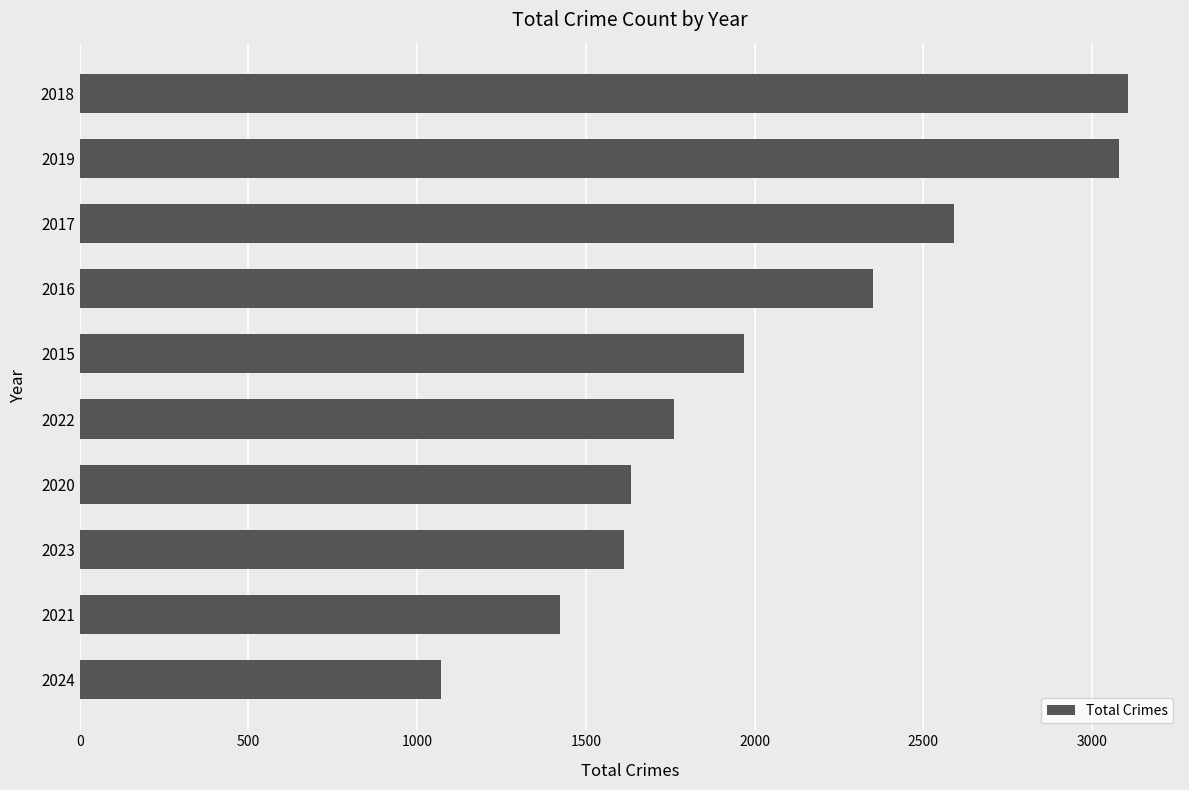

Does the chart contain stacked bars?

No